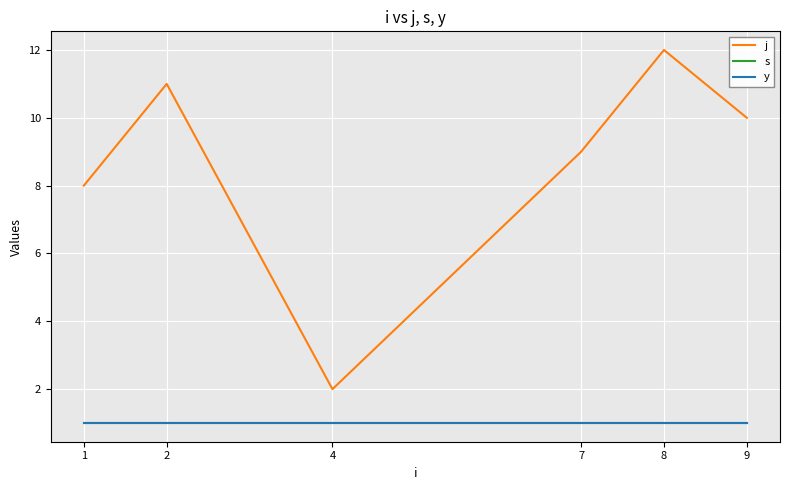

Which series has the largest range (max minus min)?

j